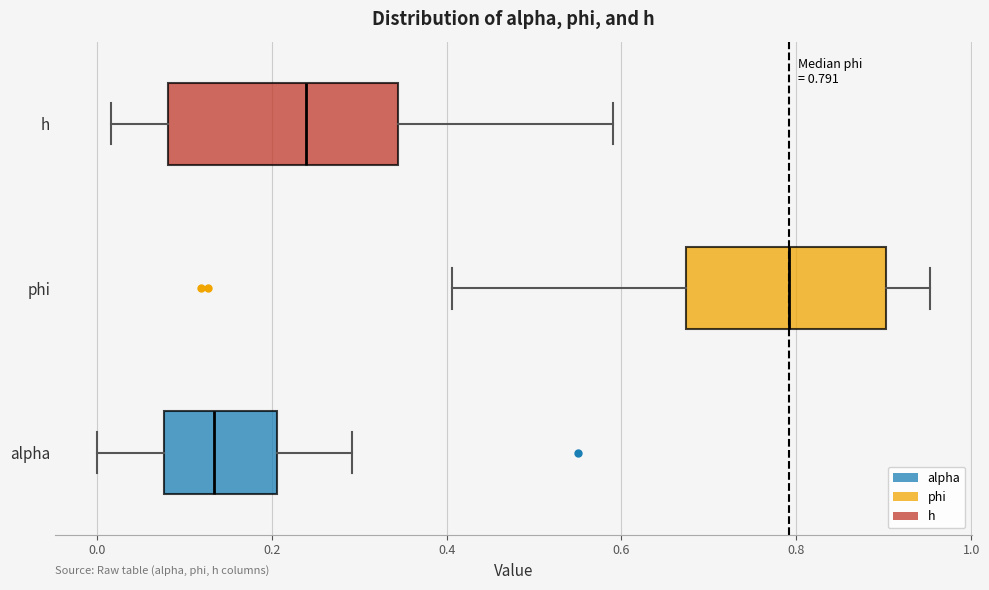

Which box is the widest, from its left edge to its right edge?

h